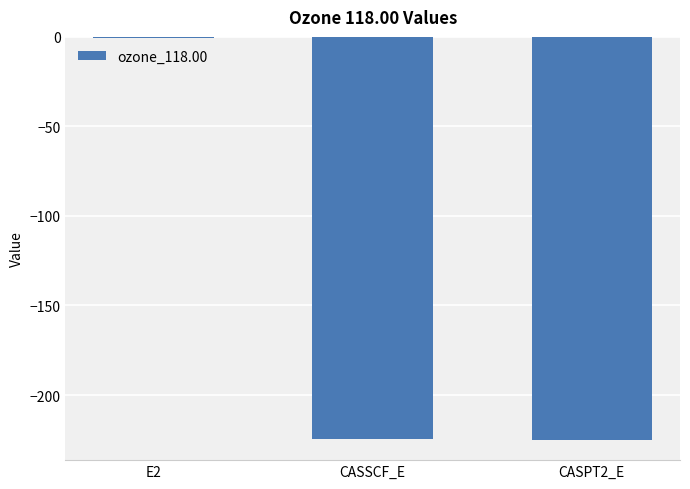

Which category has the highest value across all series?

E2